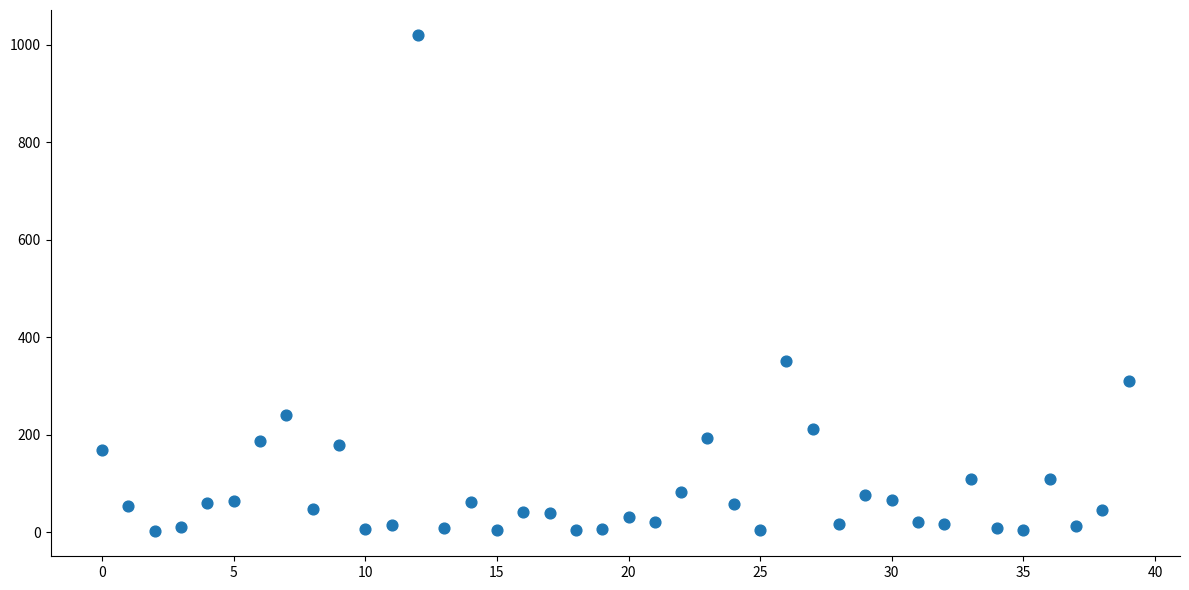

What is the range of Y values (max minus min)?

1017.9